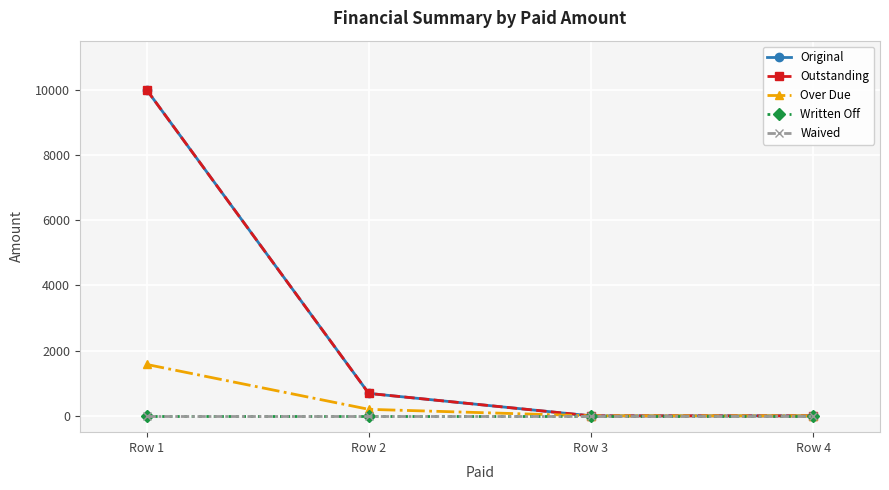

Which series changed the most between Row 1 and Row 4?

Original